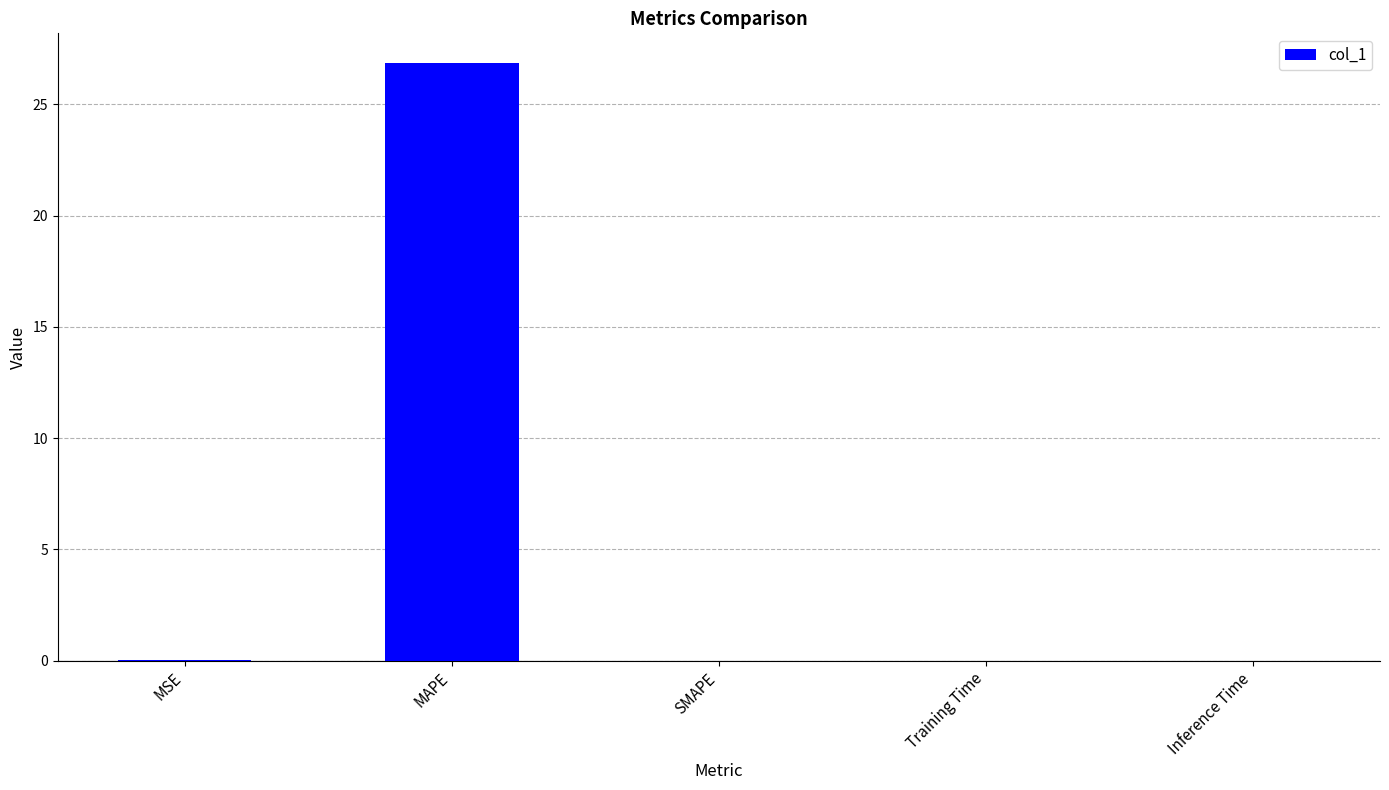

What is the sum of all values?

26.9